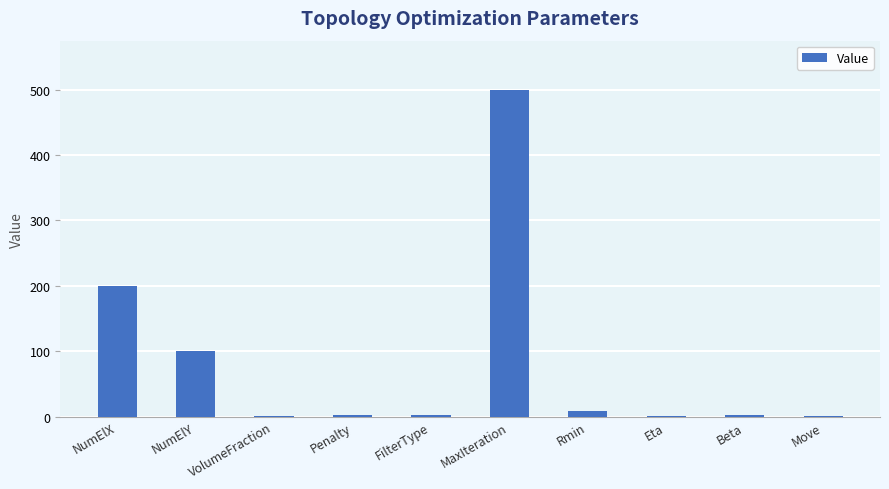

Where does the data first go above 3?

NumElX